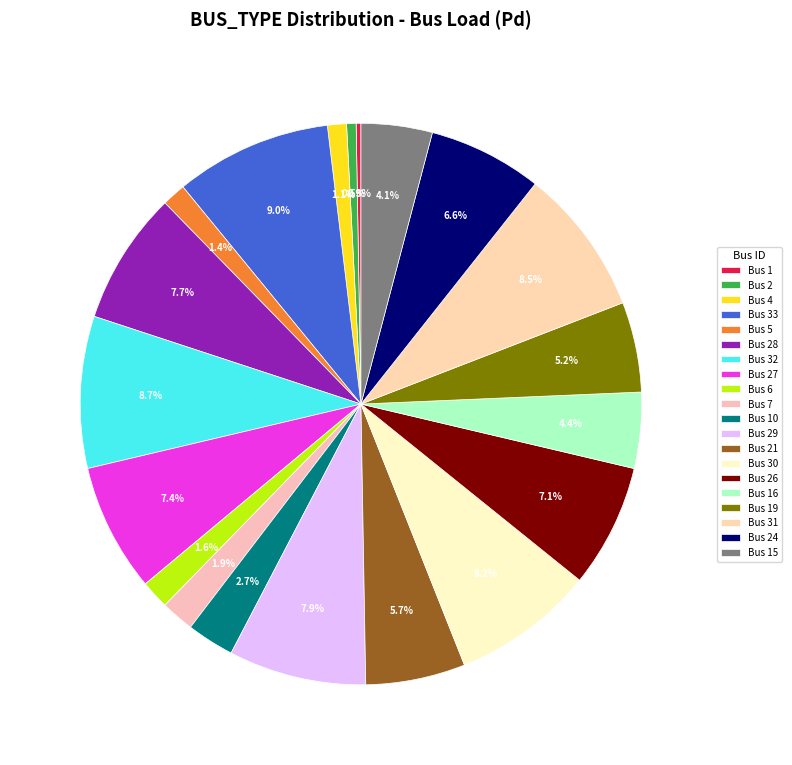

What is the largest slice in the pie chart?

Bus 33